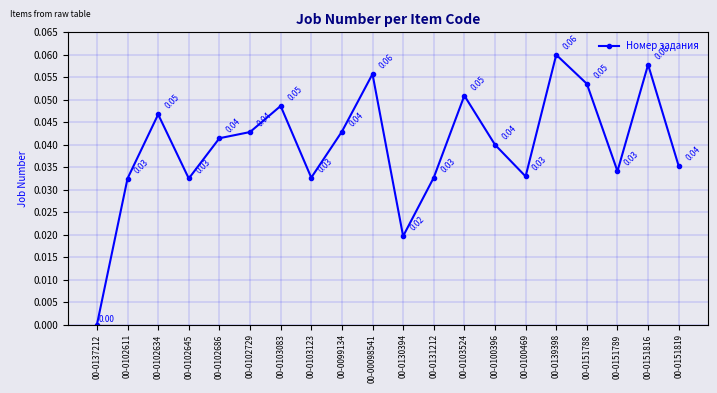

Where is the first local minimum?

00-0102645